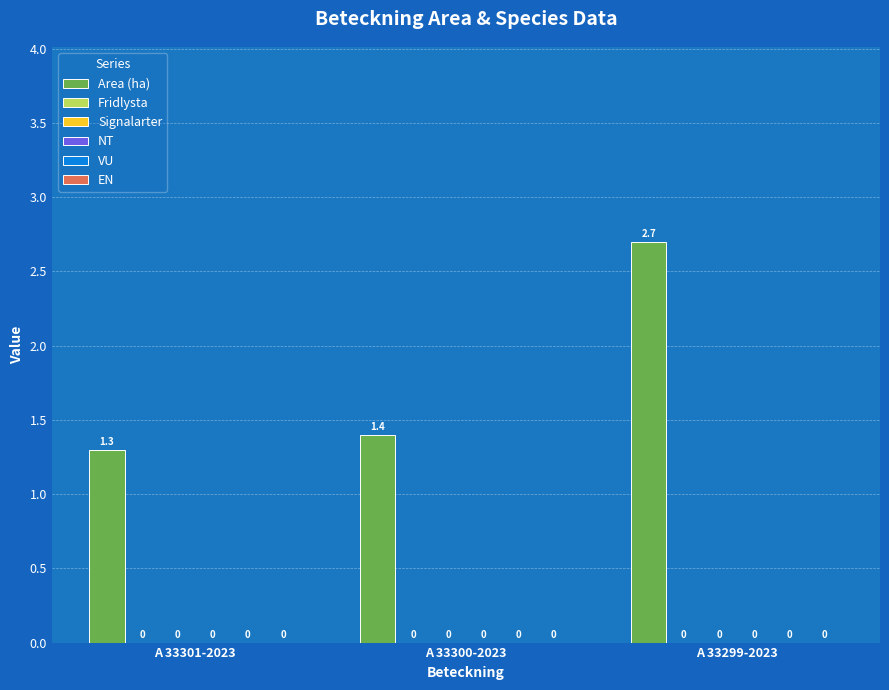

What is the label of the 3rd bar from the left?

A 33299-2023